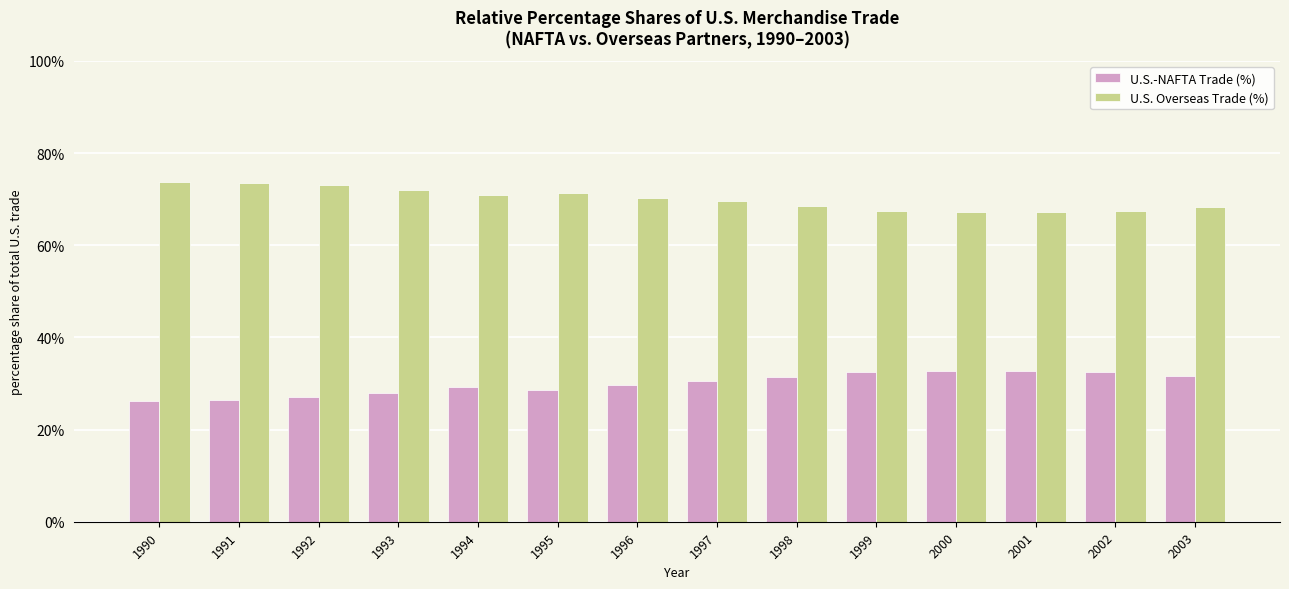

What is the difference between the second highest and second lowest values in the U.S. Overseas Trade (%) series?

6.3